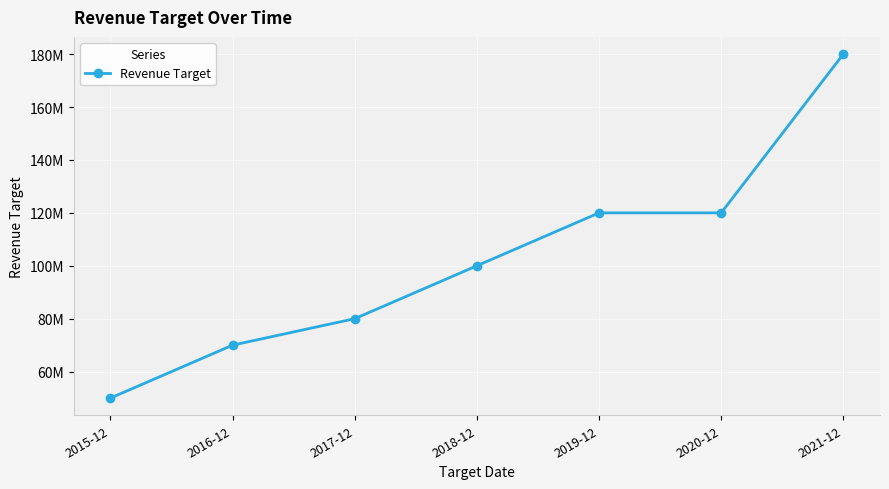

What position from the left is 2016-12?

2